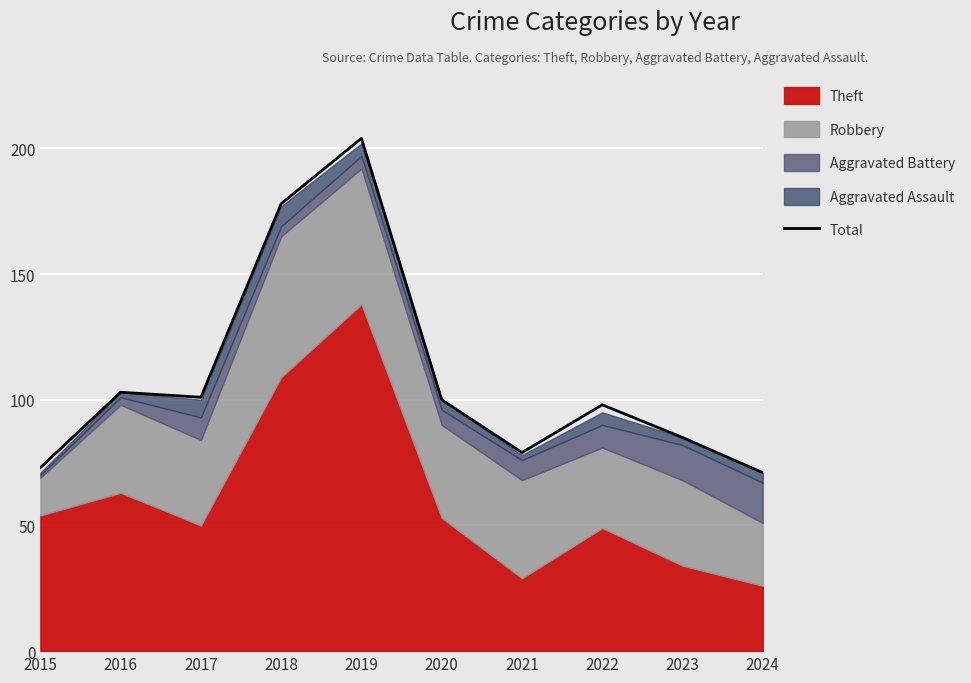

At which label does the data first exceed 100?

2016